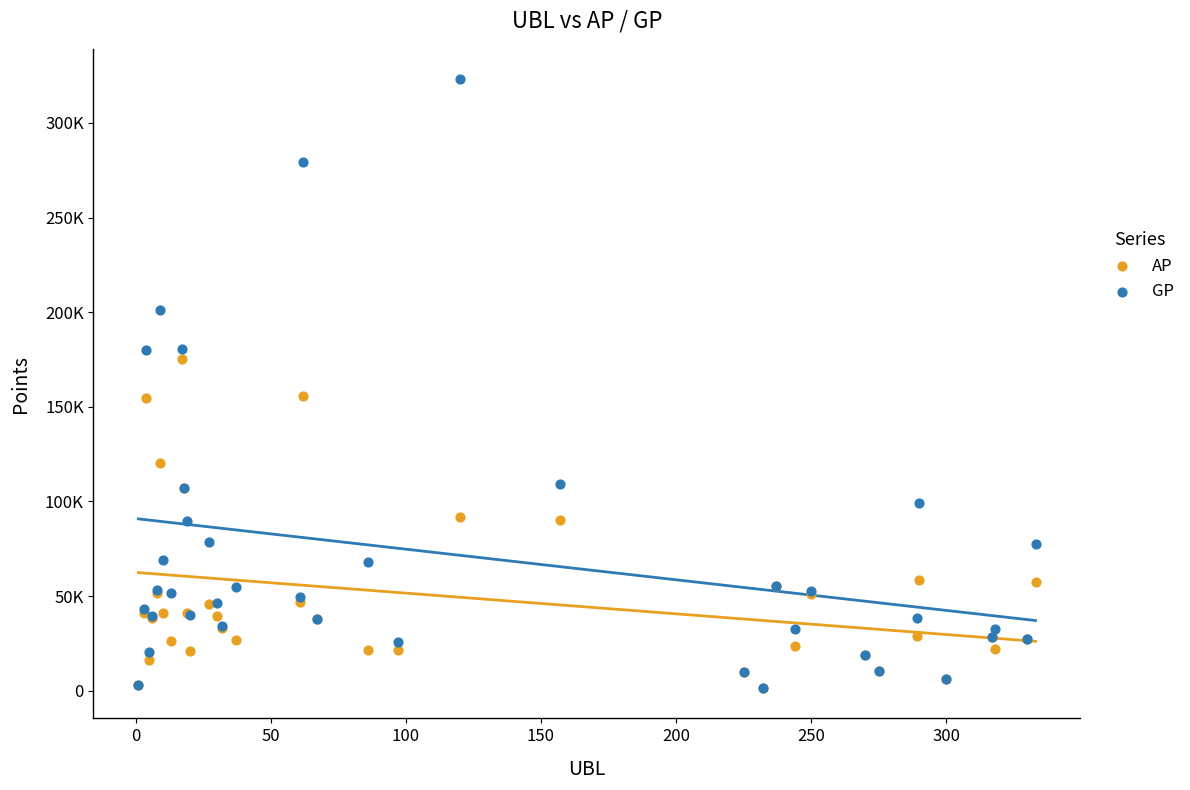

What are all the series names shown in the legend?

AP, GP